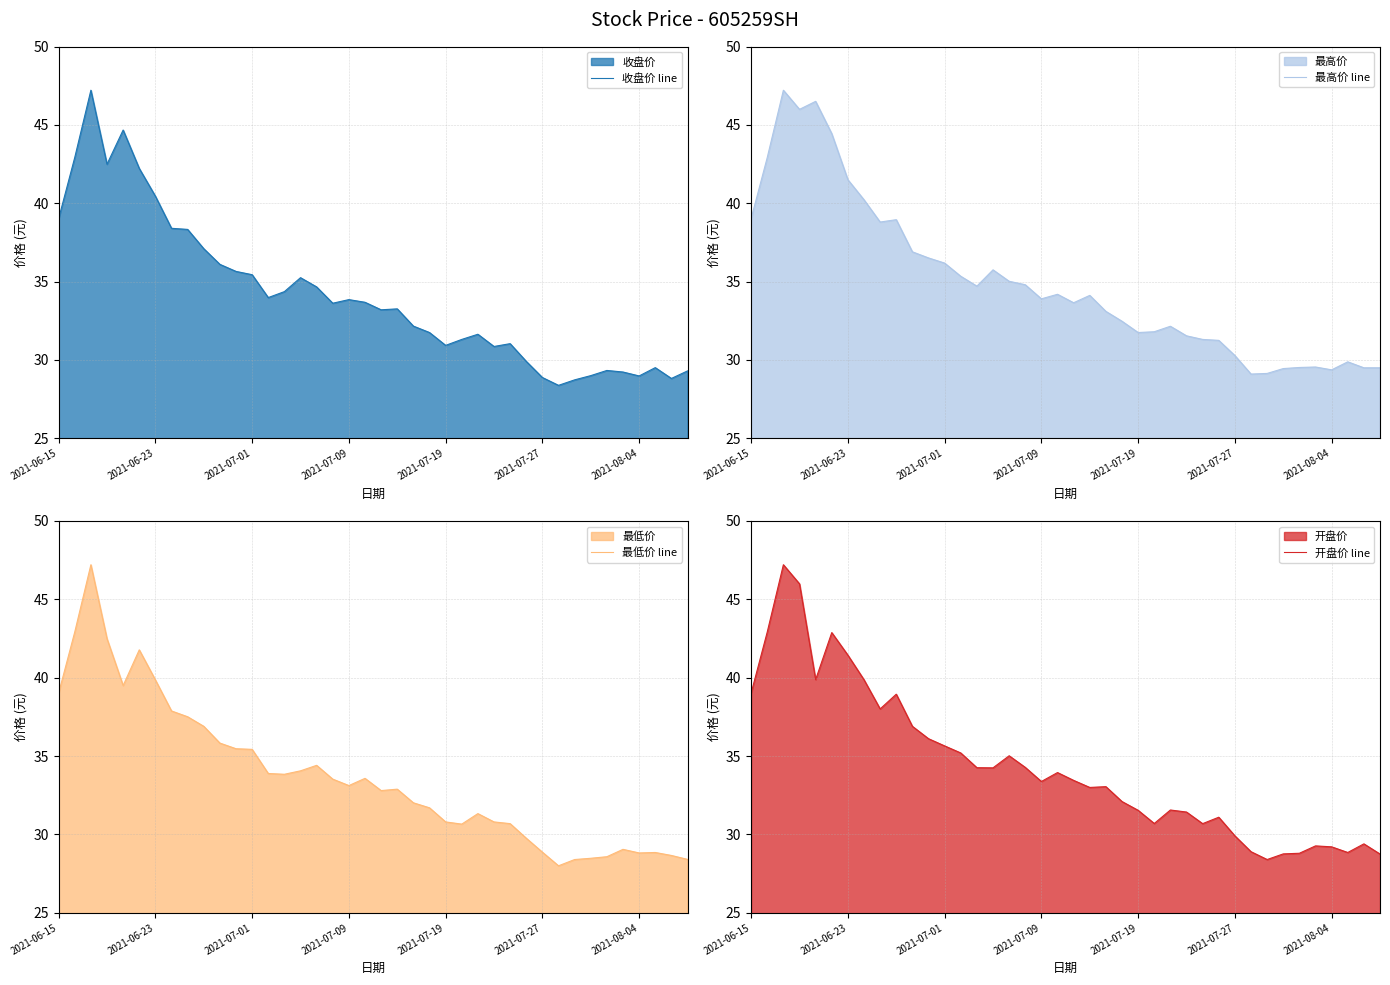

What is the minimum value for 收盘价 line?

28.4